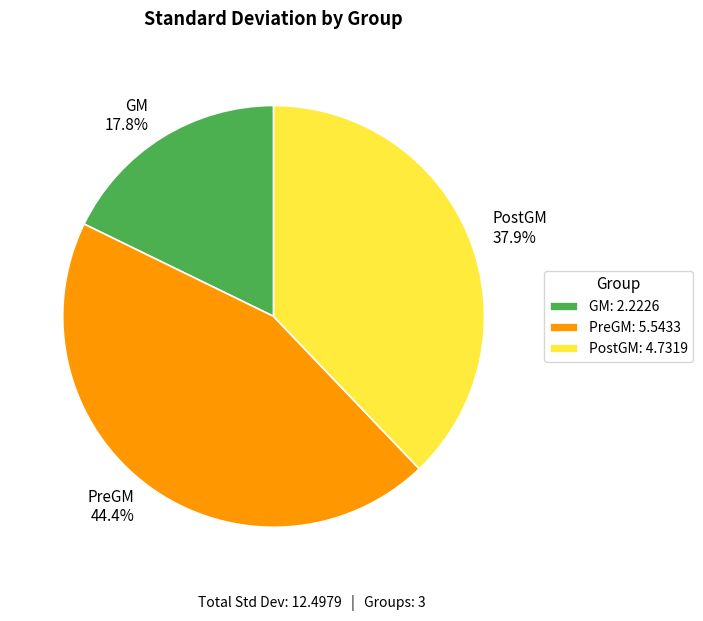

What is the largest slice in the pie chart?

PreGM